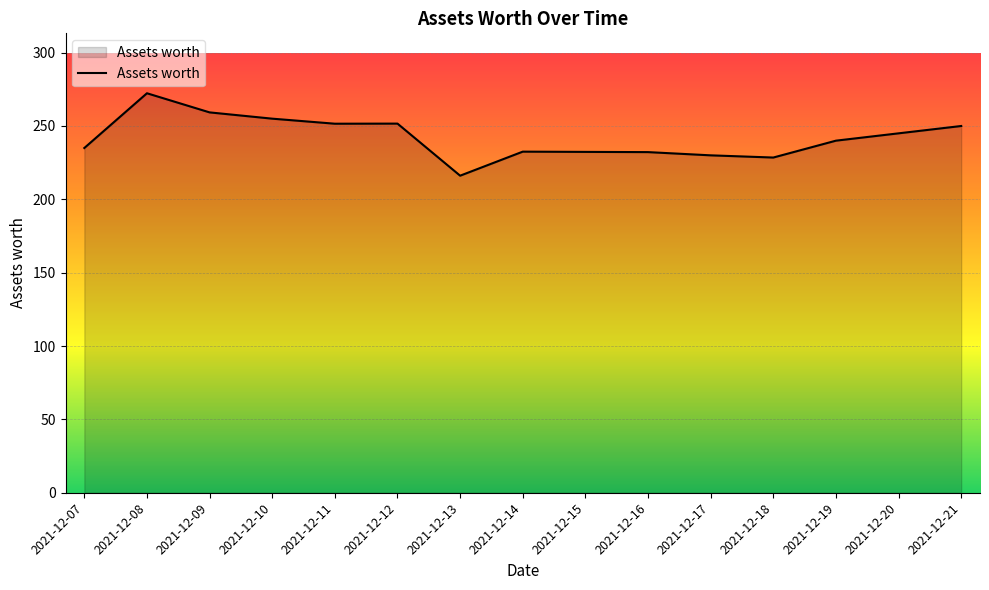

At which label does the data first exceed 240?

2021-12-08